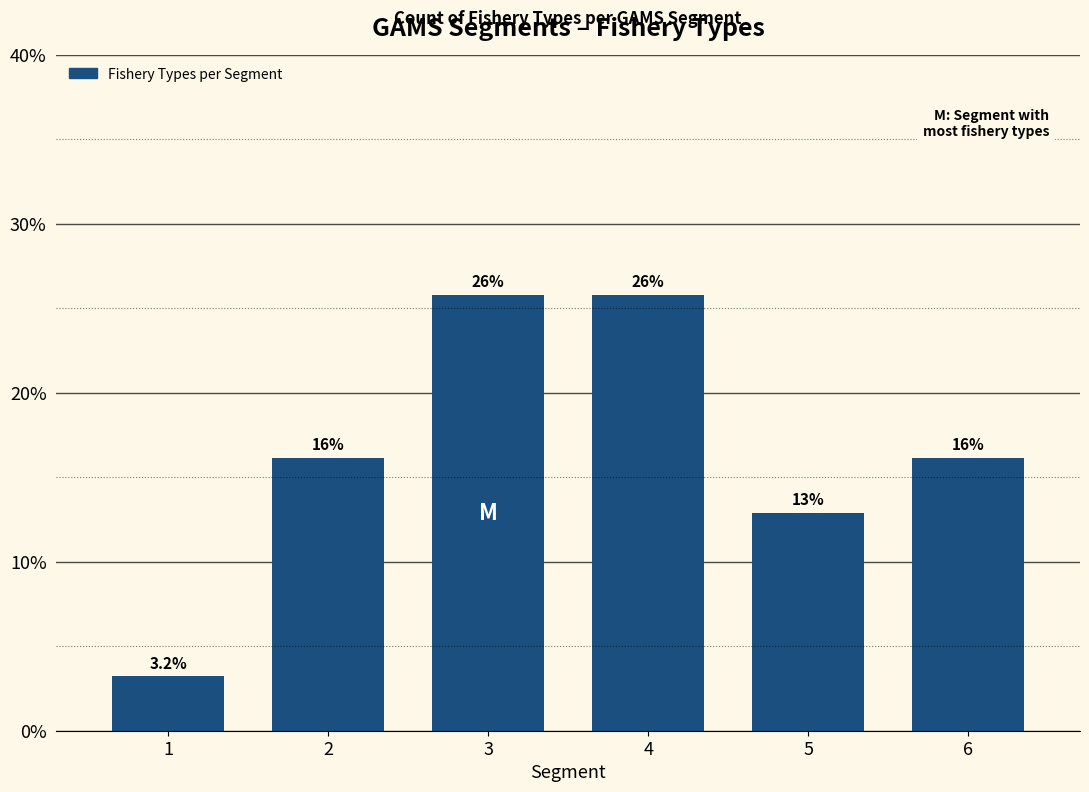

What is the sum of all values?

100.0